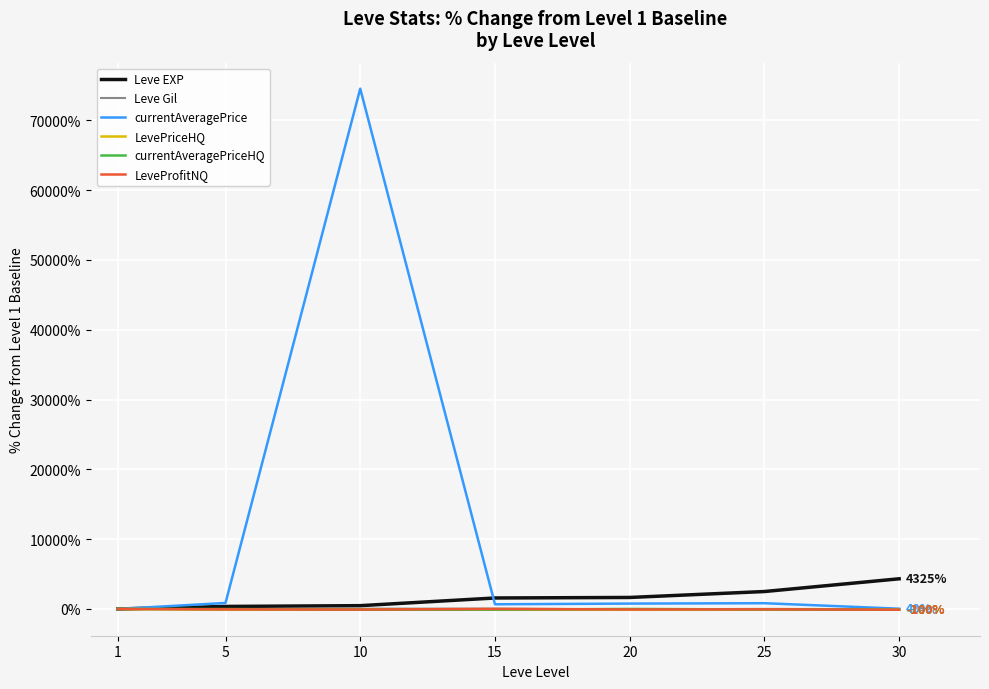

How many interior local peaks does the currentAveragePrice series have?

2